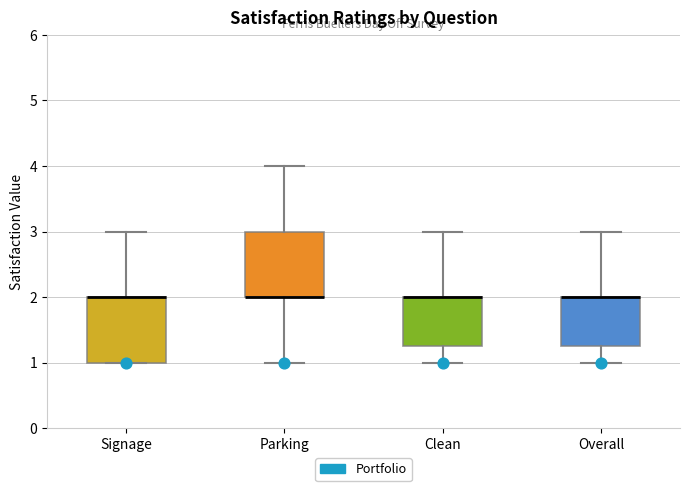

Reading left to right, read every box against the y-axis: the position of its median line, the range the box covers, and the ends of its whiskers. The values are not printed on the chart, so give them approximately, as read against the axis.

Signage: median 2.0 (drawn on the box's upper edge), box 1.0 to 2.0, whiskers 1.0 to 3.0
Parking: median 2.0 (drawn on the box's lower edge), box 2.0 to 3.0, whiskers 1.0 to 4.0
Clean: median 2.0 (drawn on the box's upper edge), box 1.3 to 2.0, whiskers 1.0 to 3.0
Overall: median 2.0 (drawn on the box's upper edge), box 1.3 to 2.0, whiskers 1.0 to 3.0